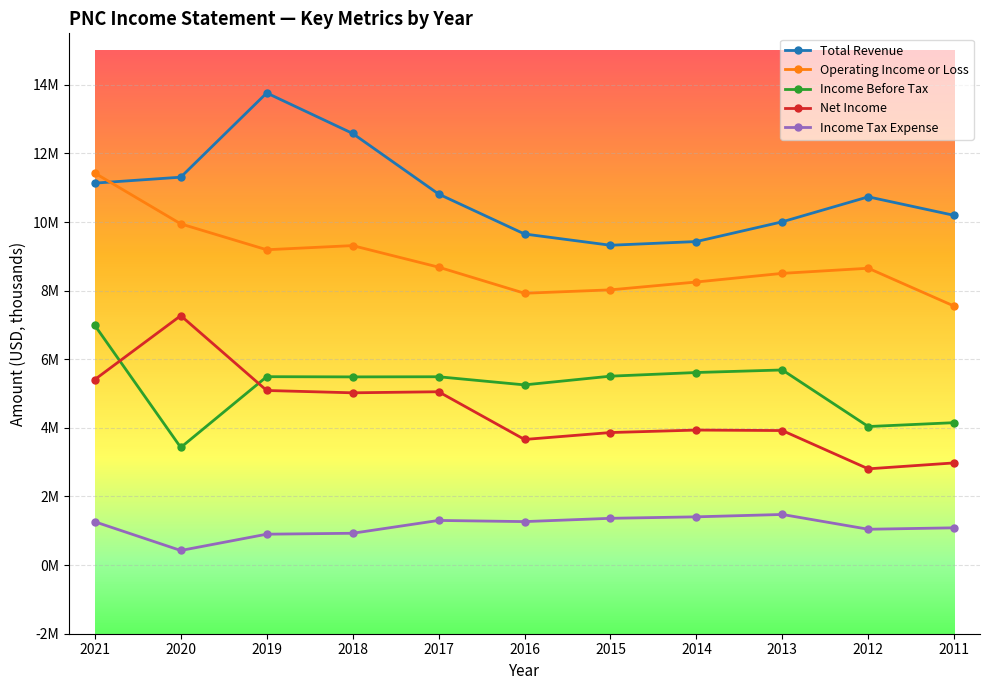

At which label is Operating Income or Loss closest to 9487000?

2018